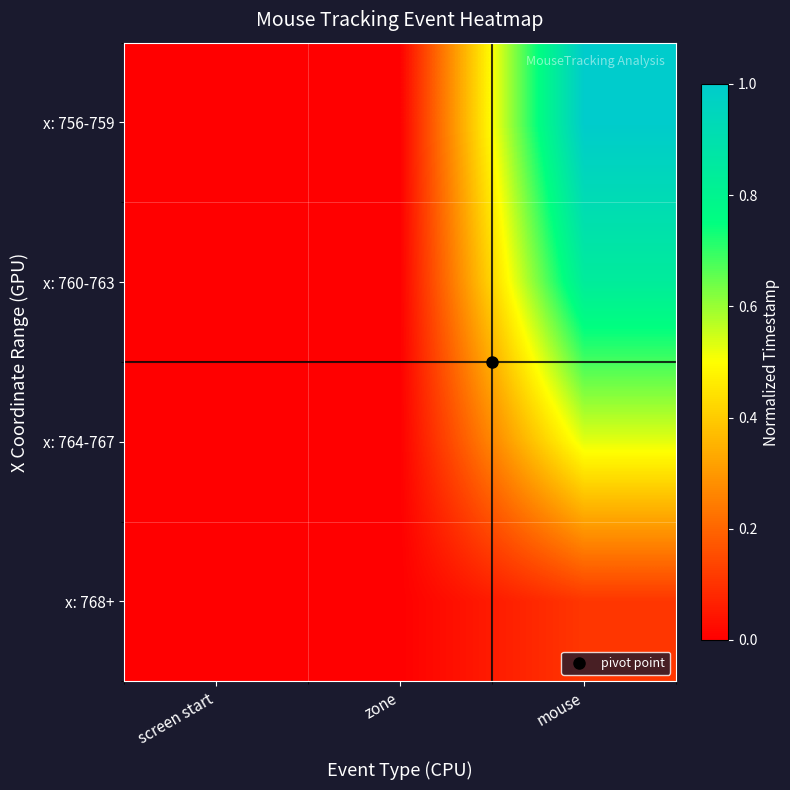

Reading left to right, transcribe all the data shown in this chart.

x: 756-759: screen start=0.0	zone=0.0	mouse=1.0
x: 760-763: screen start=0.0	zone=0.0	mouse=0.8
x: 764-767: screen start=0.0	zone=0.0	mouse=0.5
x: 768+: screen start=0.0	zone=0.0	mouse=0.1